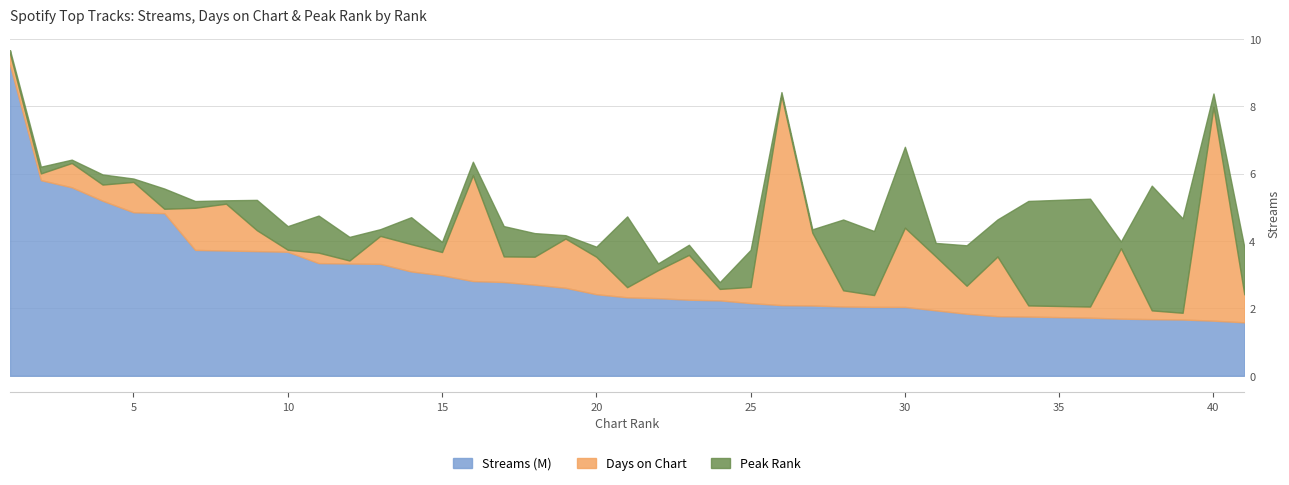

How many lines are shown in the chart?

3